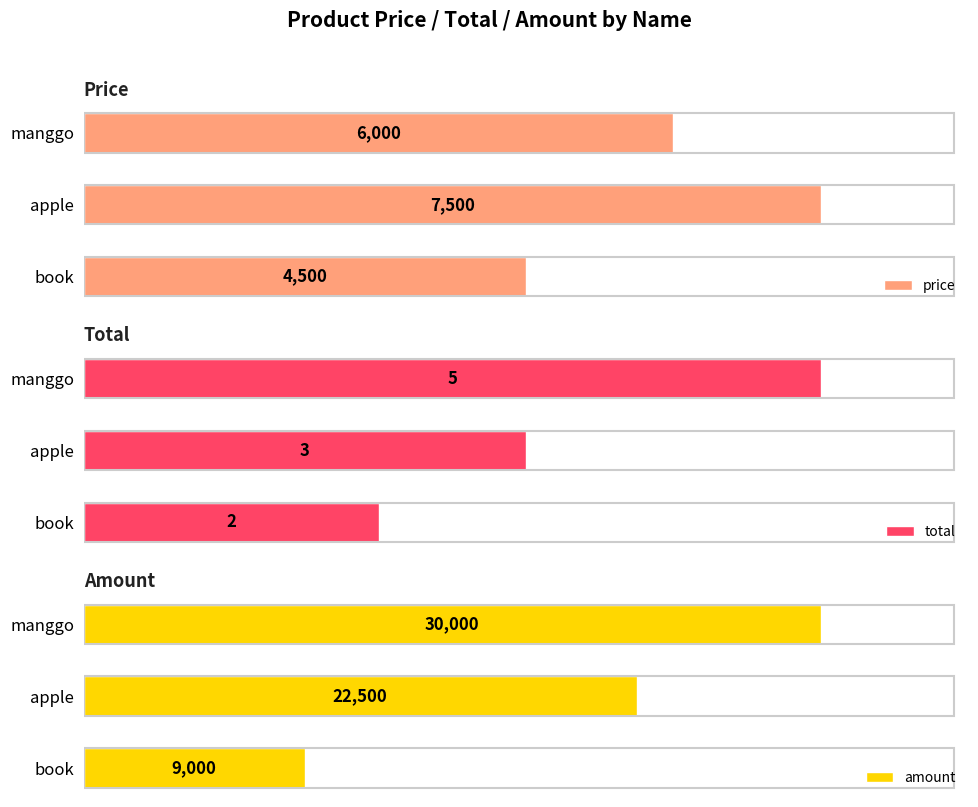

At which label is price closest to 6000?

manggo